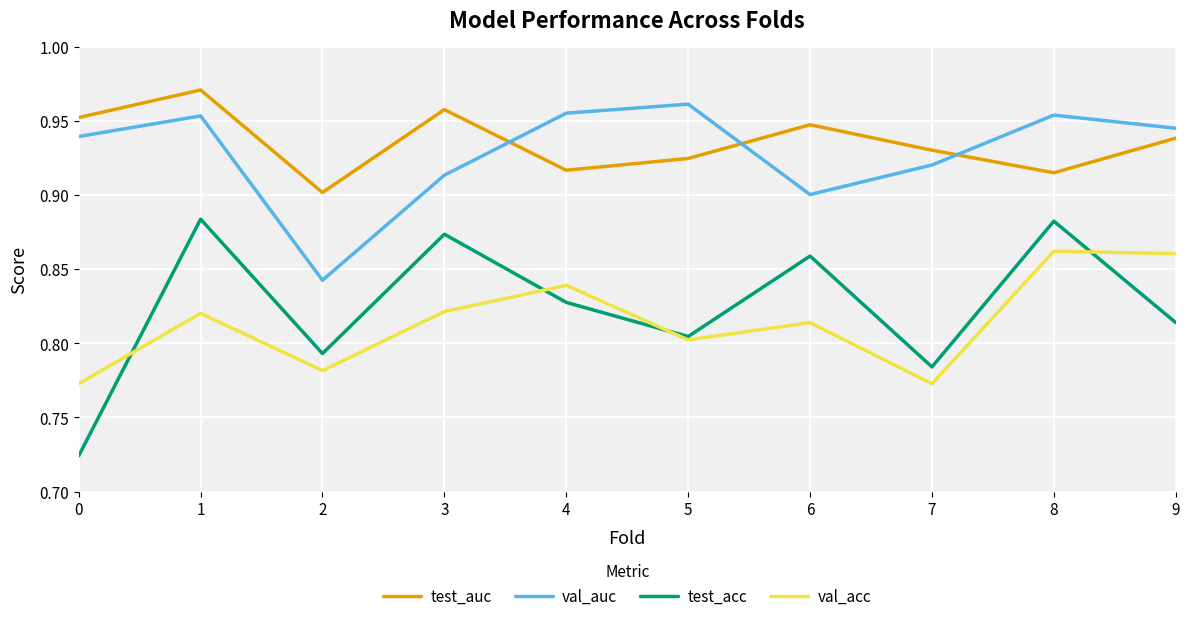

Rank the series at 8 from highest to lowest value.

val_auc, test_auc, test_acc, val_acc